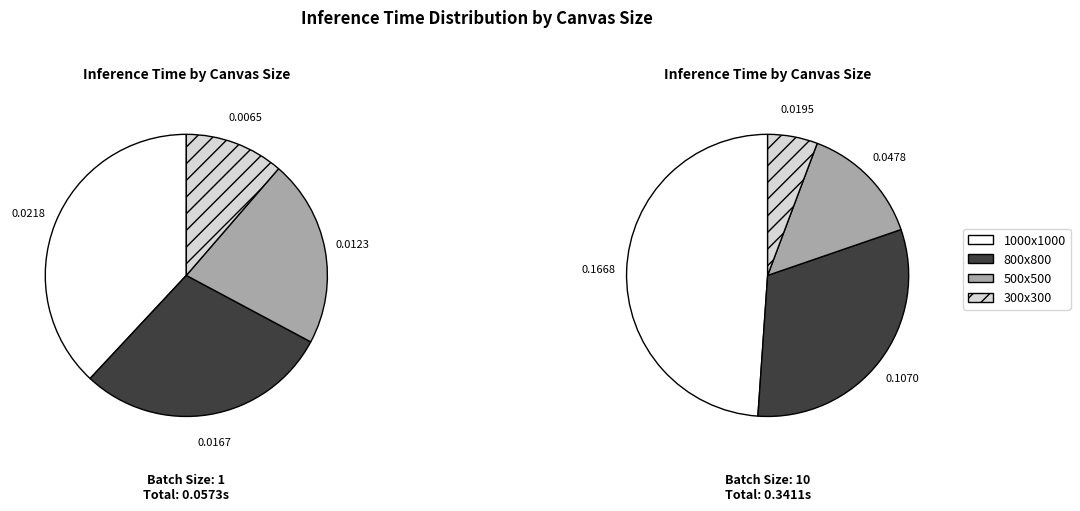

What percentage is the 800x800 slice, to the nearest percent?

29%